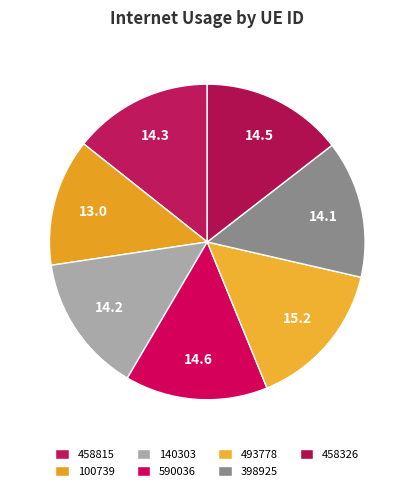

Does 458815 account for over 50% of the chart?

No